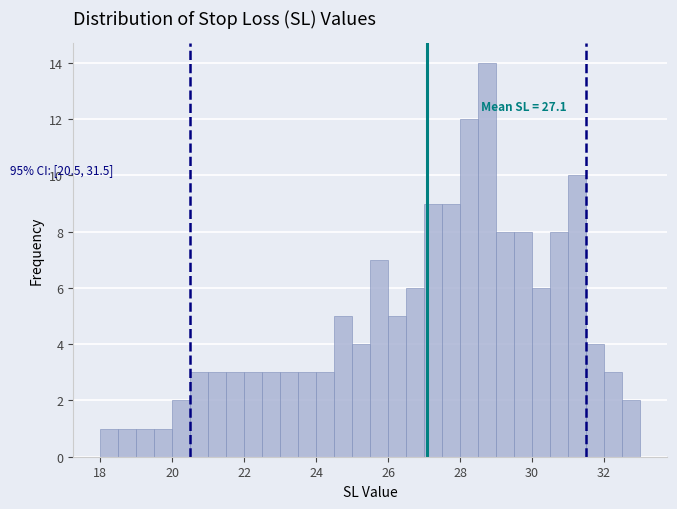

Around what value on the x-axis is the tallest bar? Give the approximate position of its centre, as read against the axis.

28.8